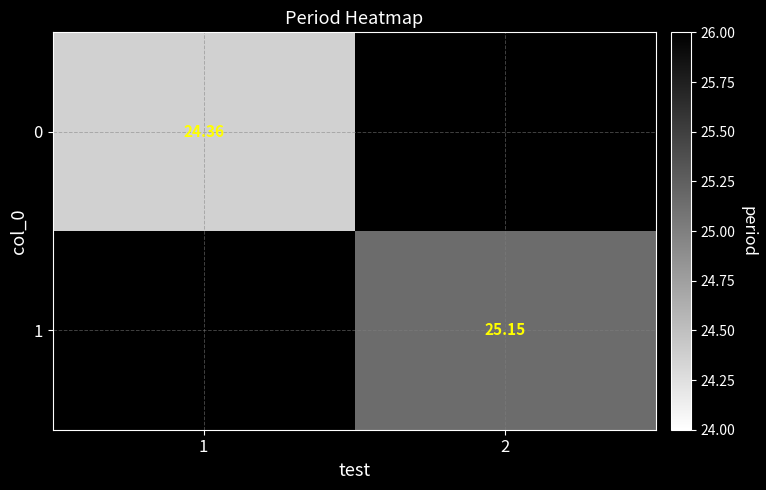

Is the value of 0 at 1 greater than the value of 1 at 2?

No